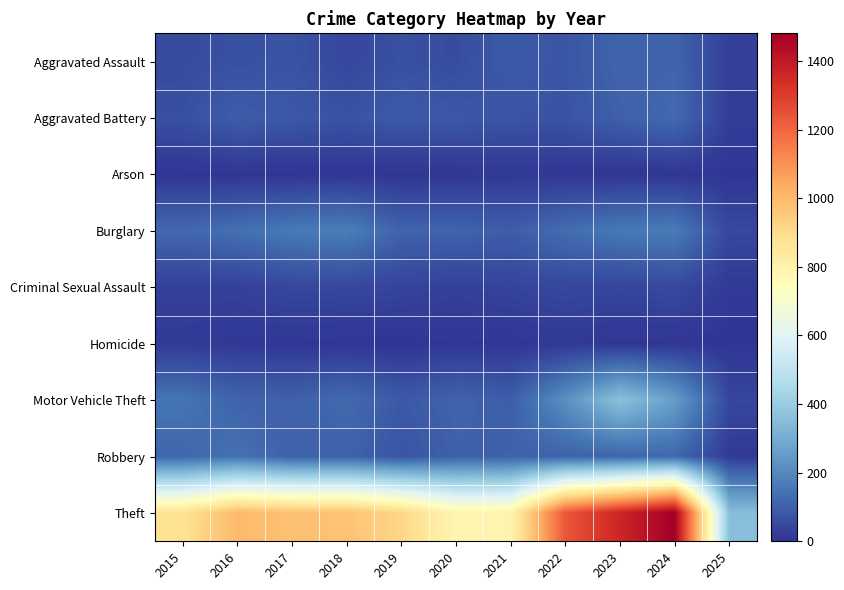

Reading left to right, transcribe all the data shown in this chart.

Aggravated Assault: 2015=54	2016=66	2017=72	2018=43	2019=65	2020=56	2021=86	2022=78	2023=110	2024=112	2025=26
Aggravated Battery: 2015=64	2016=93	2017=83	2018=70	2019=88	2020=82	2021=75	2022=71	2023=102	2024=127	2025=20
Arson: 2015=2	2016=2	2017=1	2018=3	2019=2	2020=4	2021=8	2022=4	2023=2	2024=2	2025=2
Burglary: 2015=121	2016=139	2017=162	2018=176	2019=110	2020=110	2021=95	2022=132	2023=161	2024=169	2025=43
Criminal Sexual Assault: 2015=28	2016=28	2017=44	2018=43	2019=36	2020=27	2021=36	2022=43	2023=38	2024=48	2025=12
Homicide: 2015=13	2016=8	2017=5	2018=2	2019=0	2020=6	2021=2	2022=10	2023=3	2024=2	2025=0
Motor Vehicle Theft: 2015=152	2016=110	2017=104	2018=127	2019=84	2020=109	2021=96	2022=219	2023=363	2024=259	2025=42
Robbery: 2015=117	2016=144	2017=105	2018=107	2019=75	2020=102	2021=105	2022=108	2023=113	2024=121	2025=13
Theft: 2015=874	2016=999	2017=979	2018=977	2019=914	2020=782	2021=791	2022=1235	2023=1363	2024=1481	2025=354